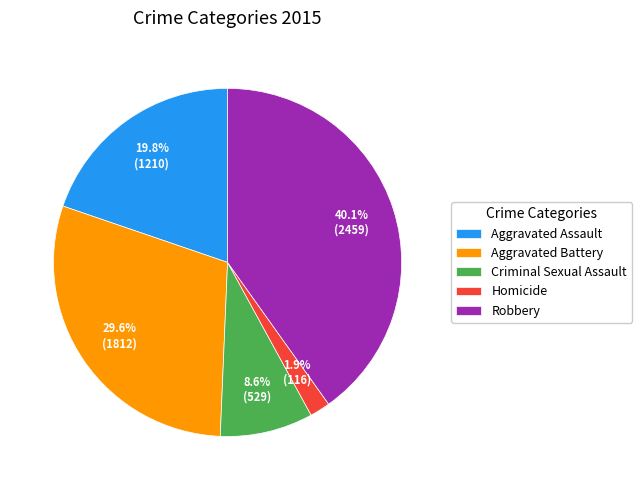

Between Aggravated Assault and Robbery, which is larger?

Robbery